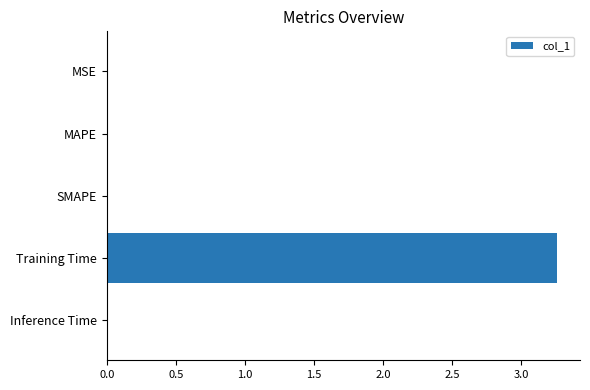

Is it true that the value at MAPE is 0.0?

True